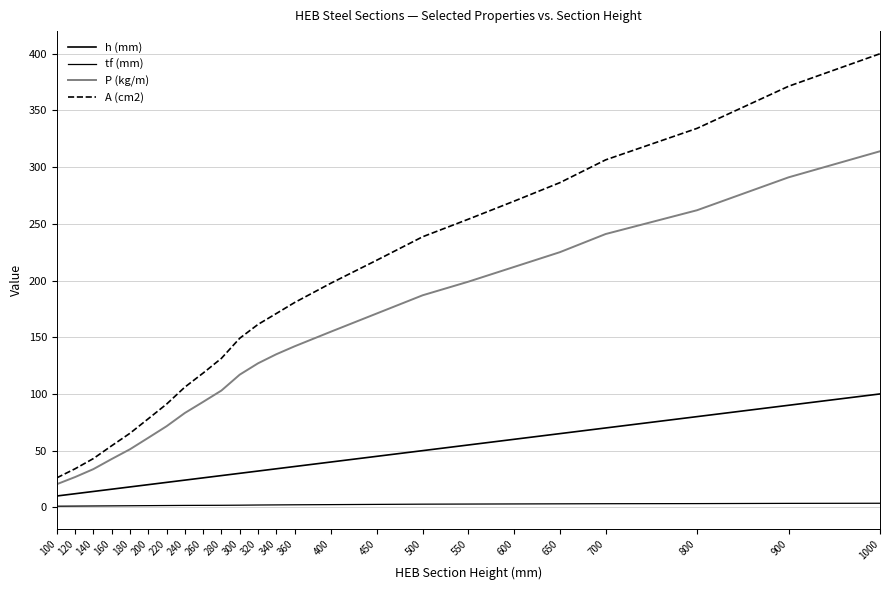

Reading right to left, extract all data points from this chart.

h (mm): 100.0	90.0	80.0	70.0	65.0	60.0	55.0	50.0	45.0	40.0	36.0	34.0	32.0	30.0	28.0	26.0	24.0	22.0	20.0	18.0	16.0	14.0	12.0	10.0
tf (mm): 3.6	3.5	3.3	3.2	3.1	3.0	2.9	2.8	2.6	2.4	2.2	2.1	2.0	1.9	1.8	1.8	1.7	1.6	1.5	1.4	1.3	1.2	1.1	1.0
P (kg/m): 314.0	291.0	262.0	241.0	225.0	212.0	199.0	187.0	171.0	155.0	142.0	135.0	127.0	117.0	103.0	93.0	83.2	71.5	61.3	51.2	42.6	33.7	26.7	20.4
A (cm2): 400.0	371.3	334.2	306.4	286.3	270.0	254.1	238.6	218.0	197.8	180.6	170.9	161.3	149.1	131.4	118.4	106.0	91.0	78.1	65.3	54.3	43.0	34.0	26.0